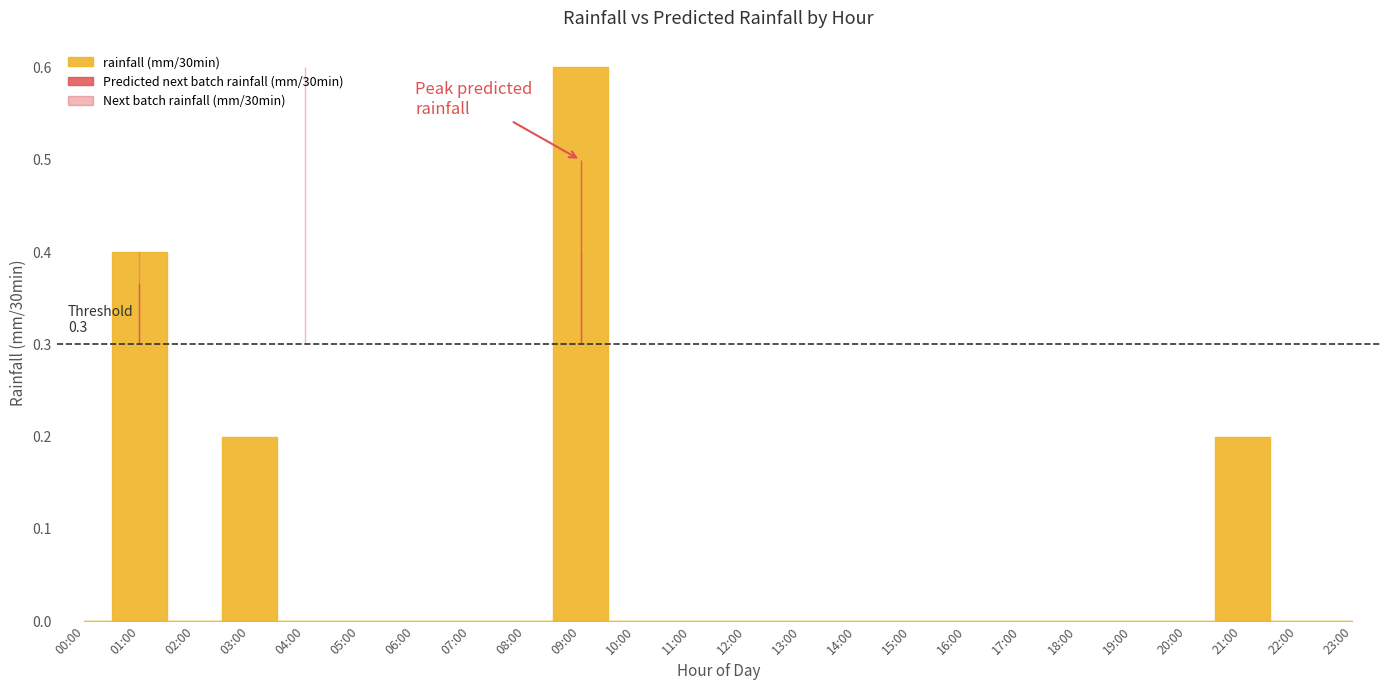

Rank the categories by Next batch rainfall (mm/30min) value from lowest to highest.

0, 2, 5, 6, 7, 8, 10, 11, 12, 13, 15, 16, 17, 18, 19, 20, 22, 23, 3, 14, 21, 1, 9, 4